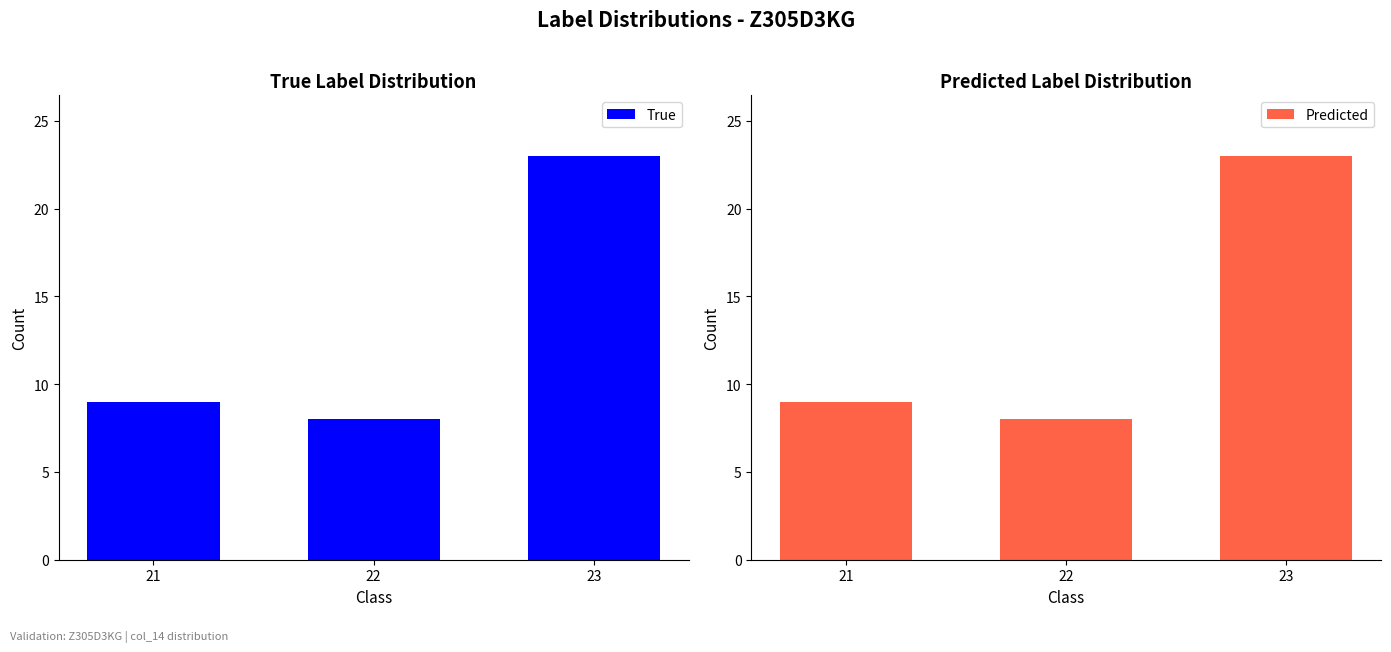

Between 22 and 21, which is larger?

21